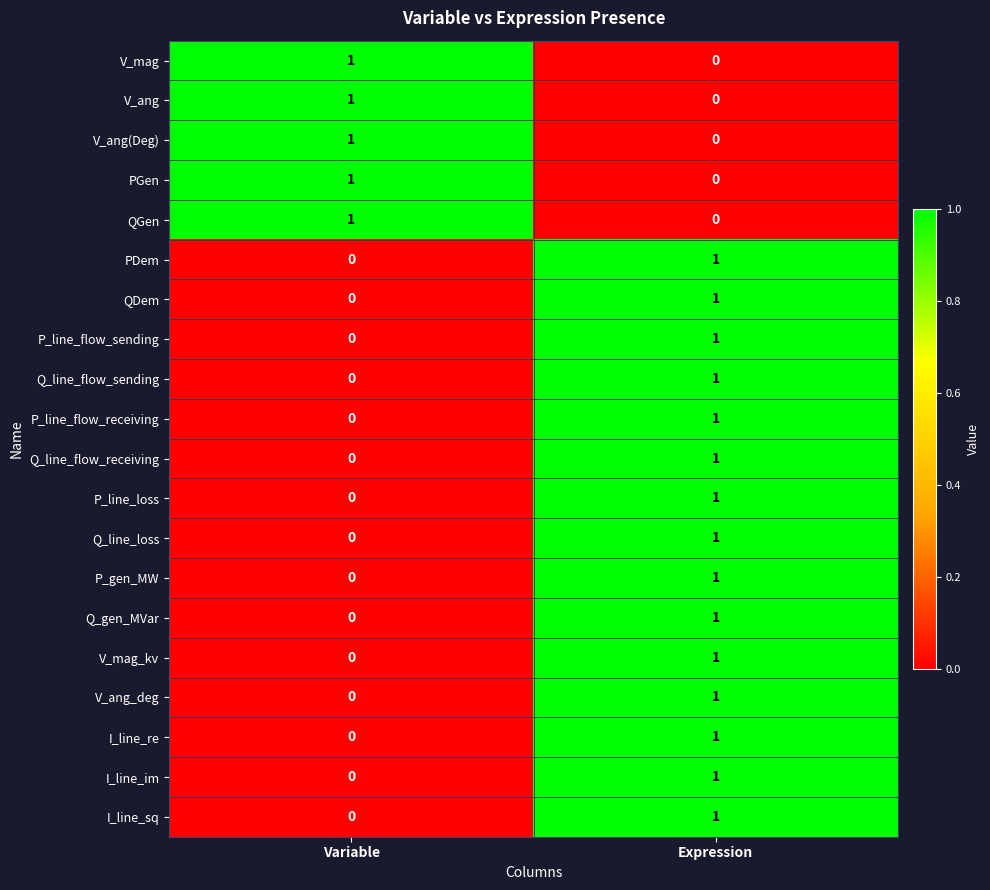

Is the value of I_line_re at Variable greater than the value of Q_gen_MVar at Expression?

No